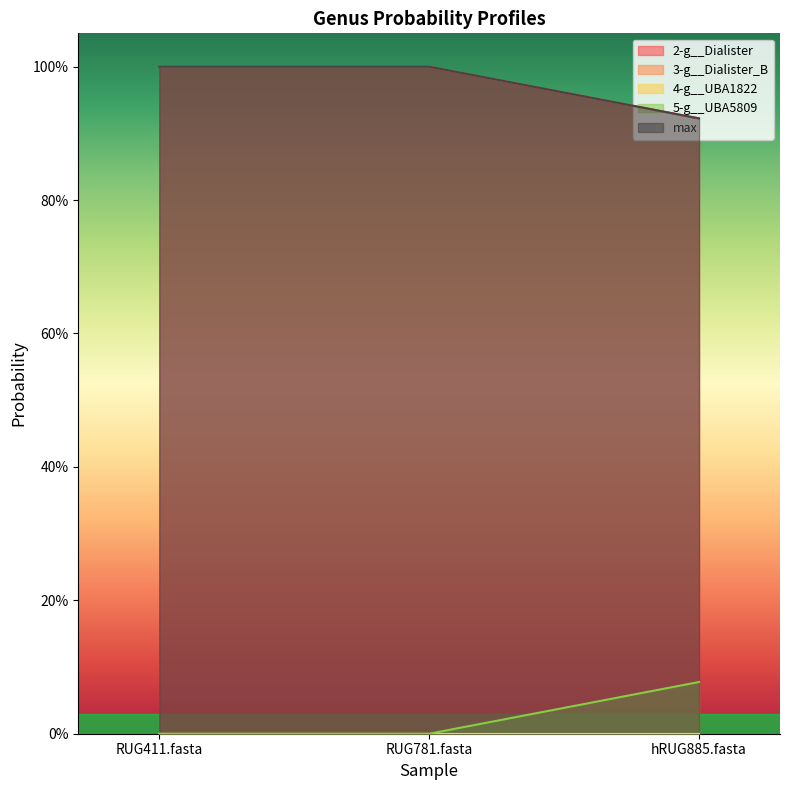

At which label does 2-g__Dialister reach its minimum?

hRUG885.fasta